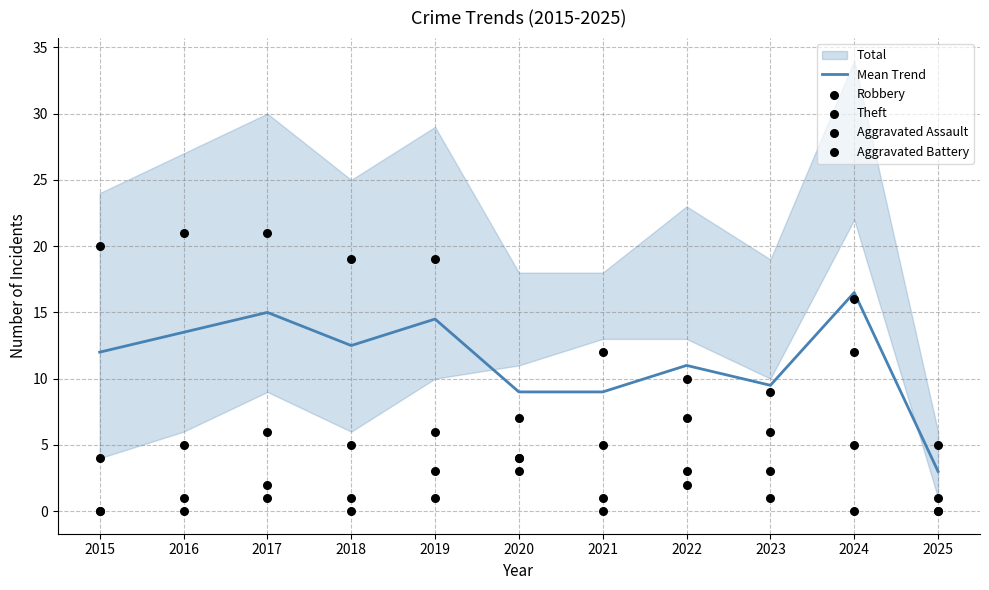

True or false: Mean Trend has a value of 3.0 at 2025.

True